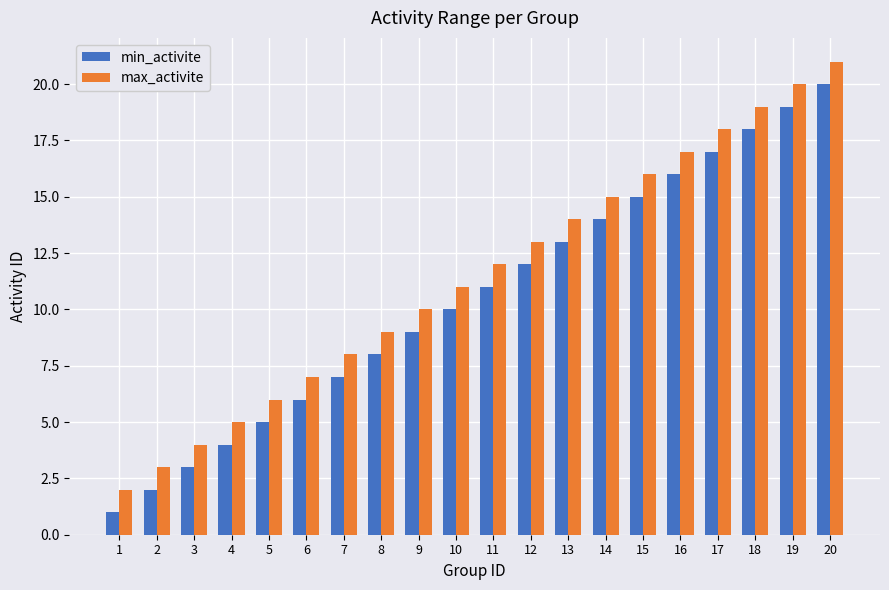

List the series in order of their peak value, lowest first.

min_activite, max_activite